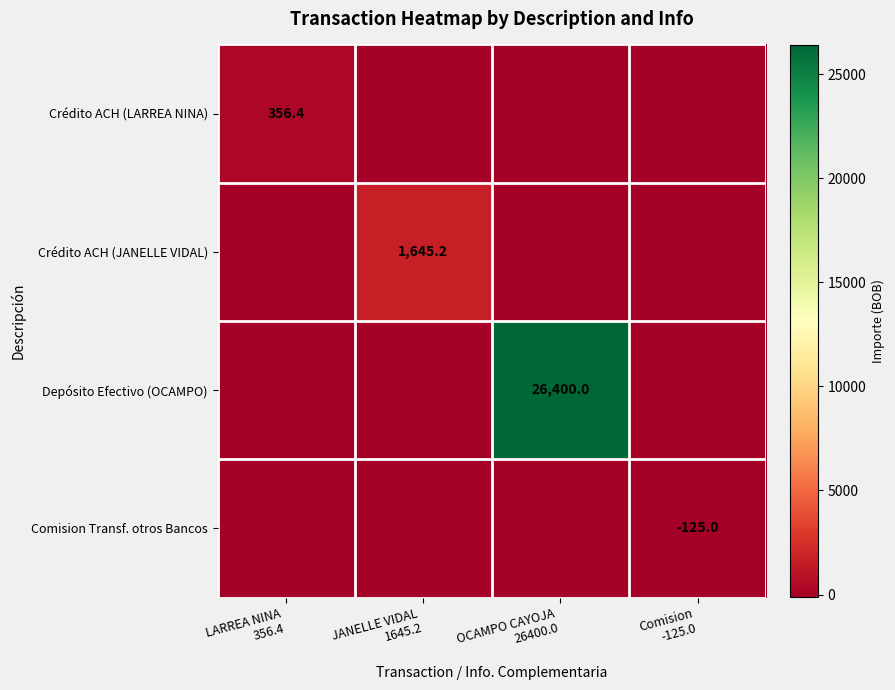

What is the sum of all Comision Transf. otros Bancos values?

-125.0